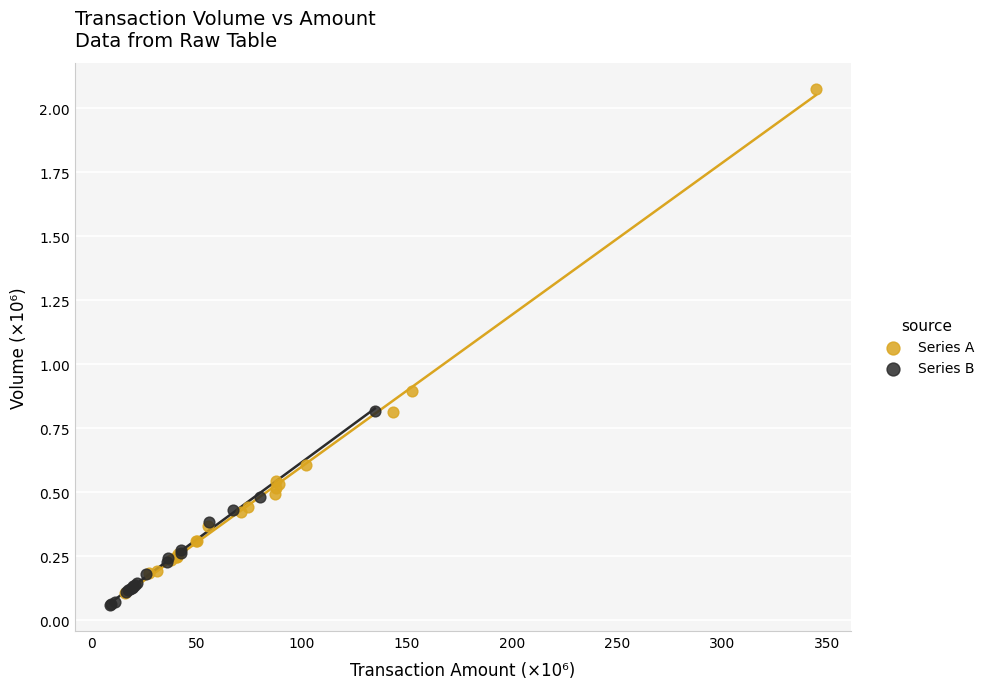

Which series reaches the maximum Y coordinate?

Series A